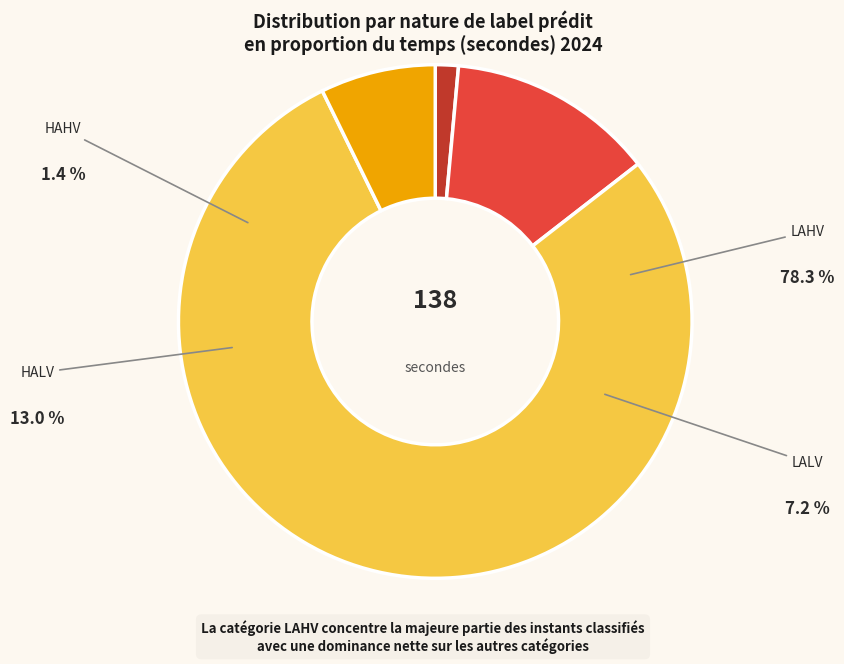

Is there a majority slice in this chart?

Yes